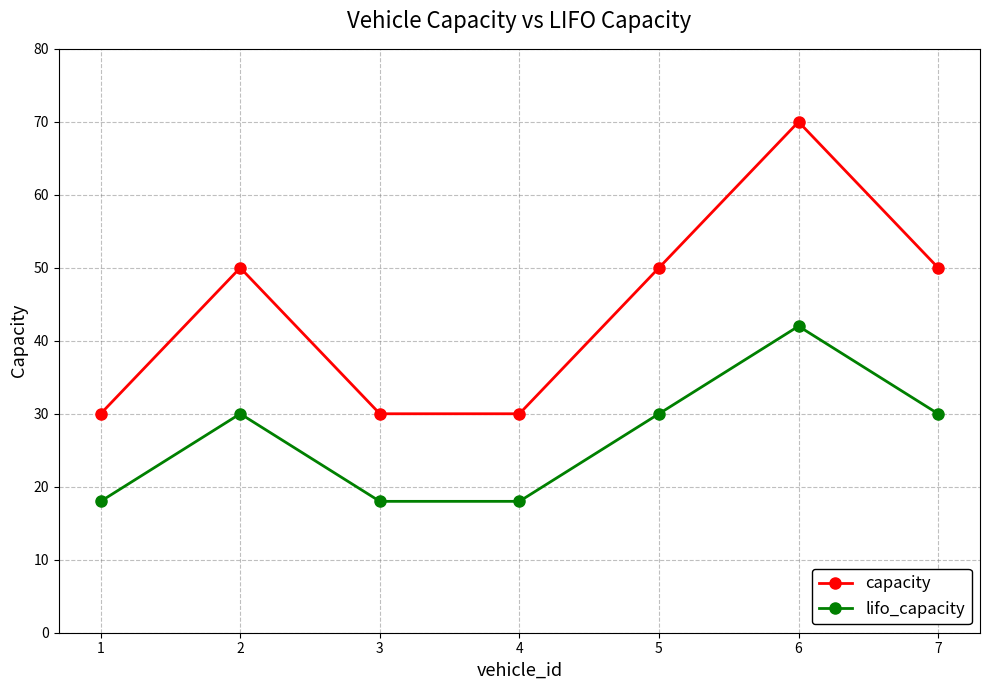

Where is the first local maximum for capacity?

2